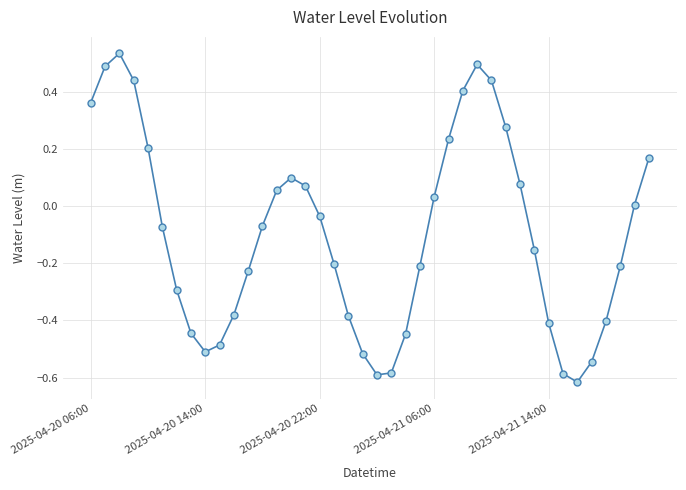

How many values are above zero?

17